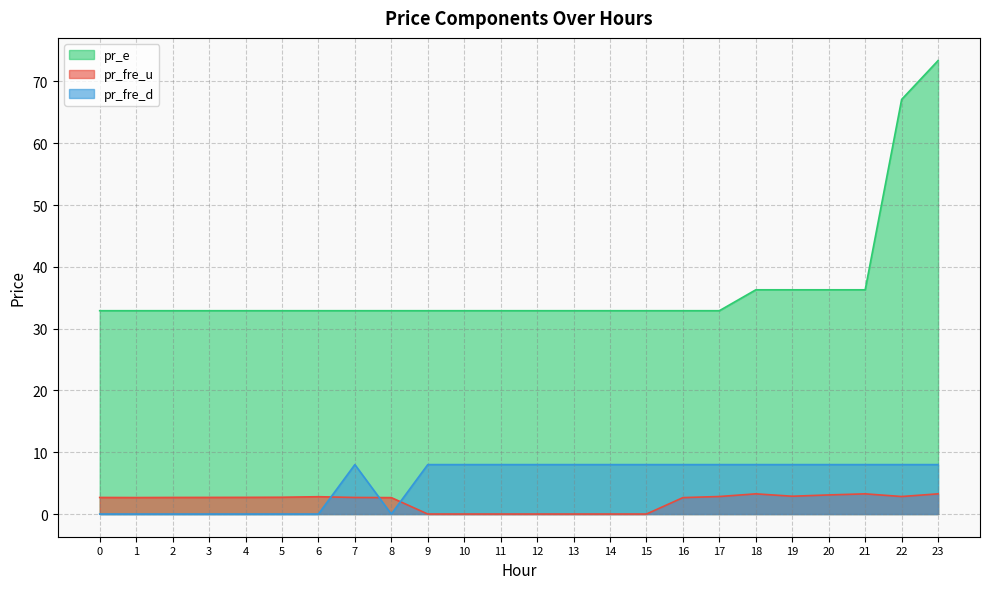

In pr_fre_d, how many points are lower than both neighbors (excluding endpoints)?

2